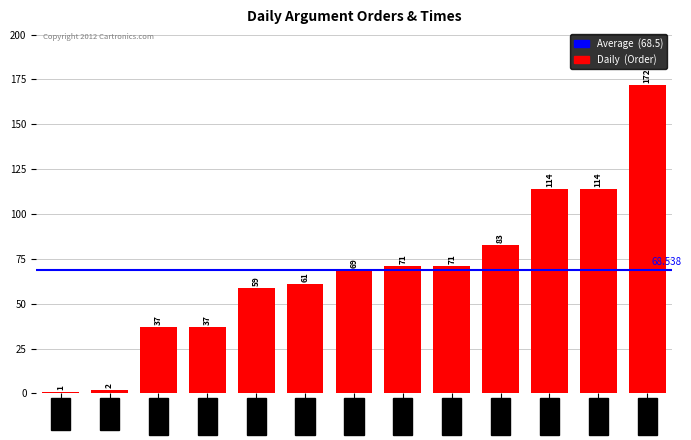

How many series are shown in this chart?

1